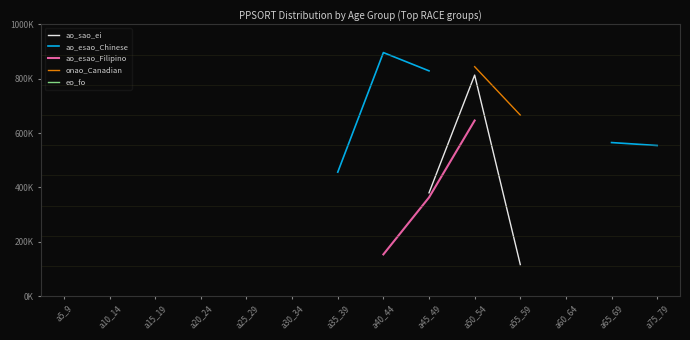

True or false: eo_fo and onao_Canadian intersect in this chart.

False